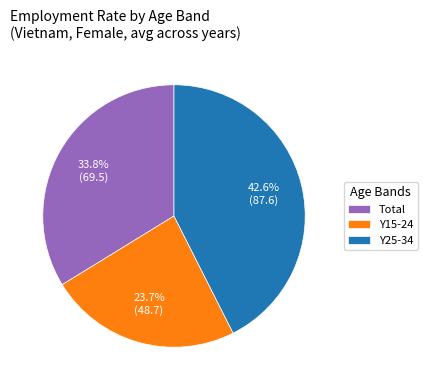

What is the smallest slice in the pie chart?

Y15-24